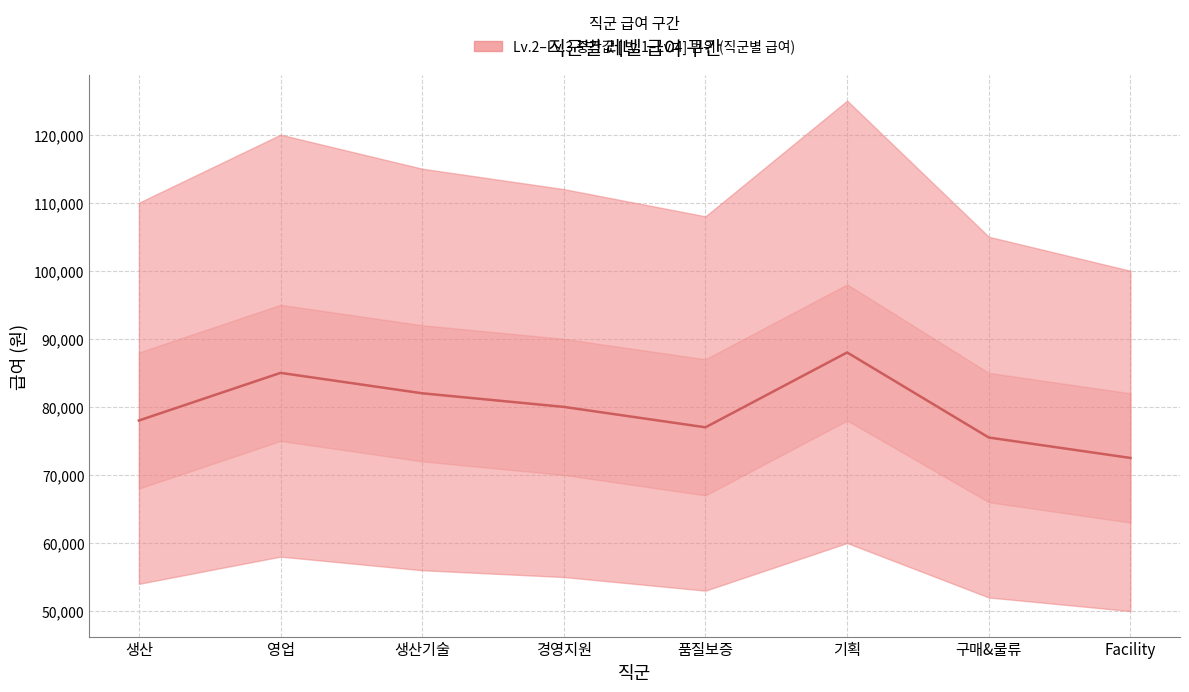

Does the chart display data point markers on the line(s)?

No